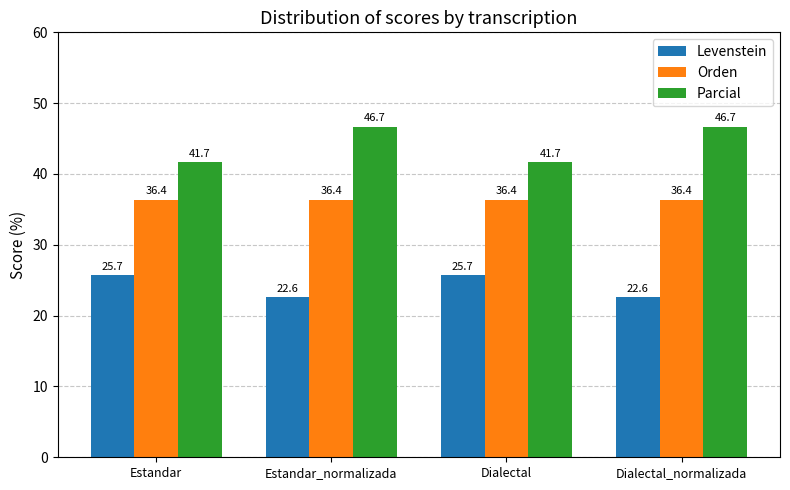

The value of Parcial at Estandar is 12.2. True or false?

False